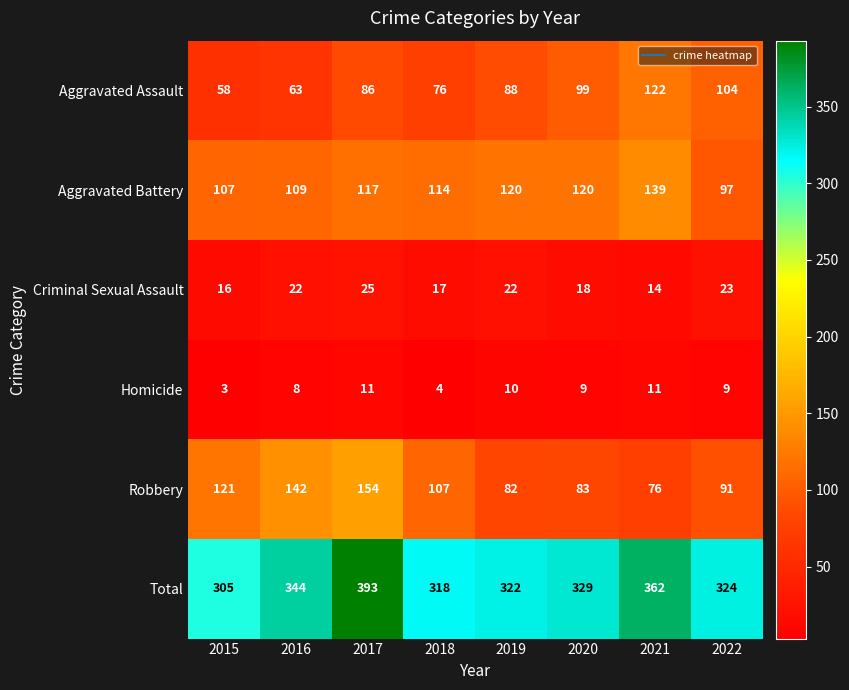

What is the spread (max minus min) of values at 2018?

314